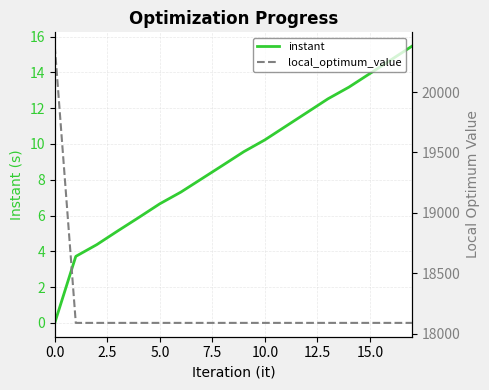

True or false: instant and local_optimum_value cross at least once.

False